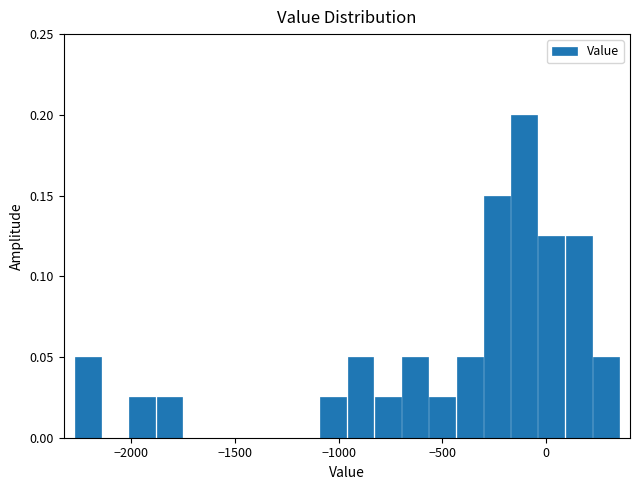

Read against the x-axis, roughly where is the centre of the tallest bar?

-100